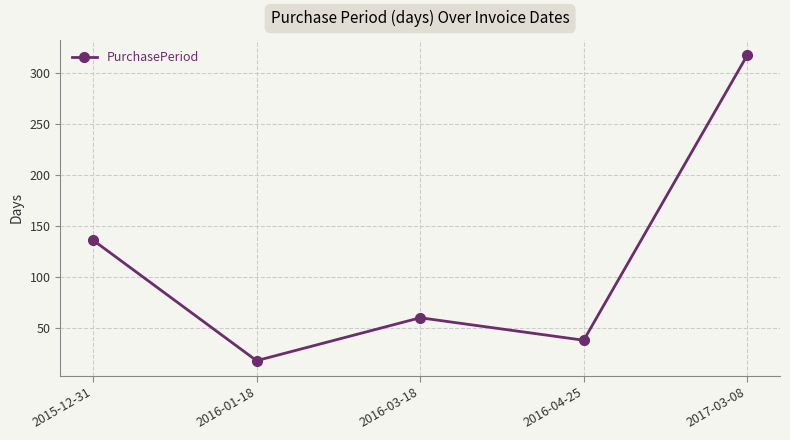

What is the average value?

114